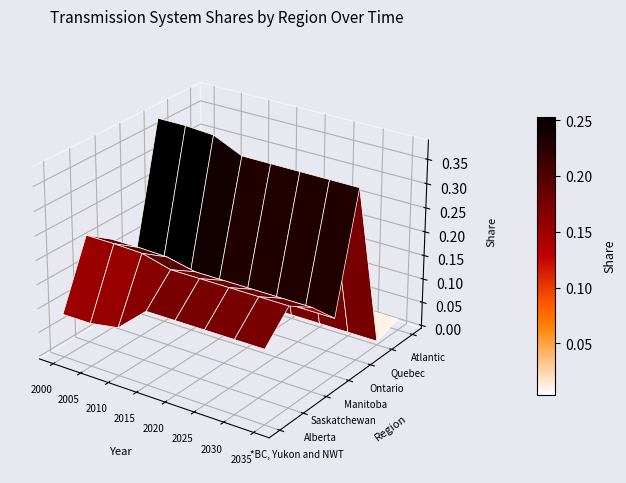

What is the difference between the maximum and second lowest values in the *BC, Yukon and NWT series?

0.1